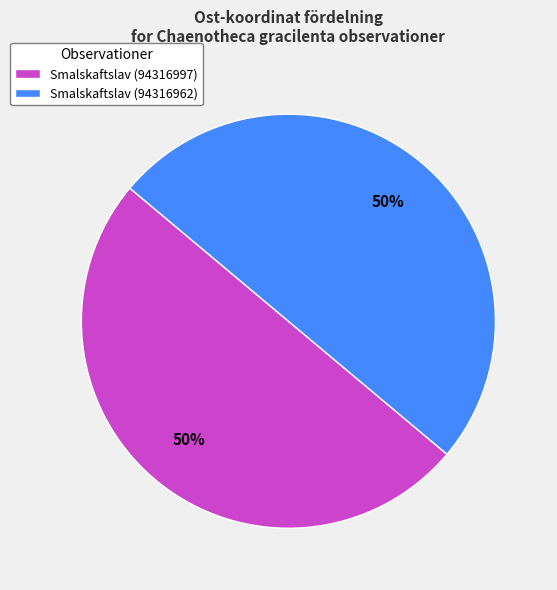

Is the sum of Smalskaftslav (94316962) and Smalskaftslav (94316997) greater than half?

Yes